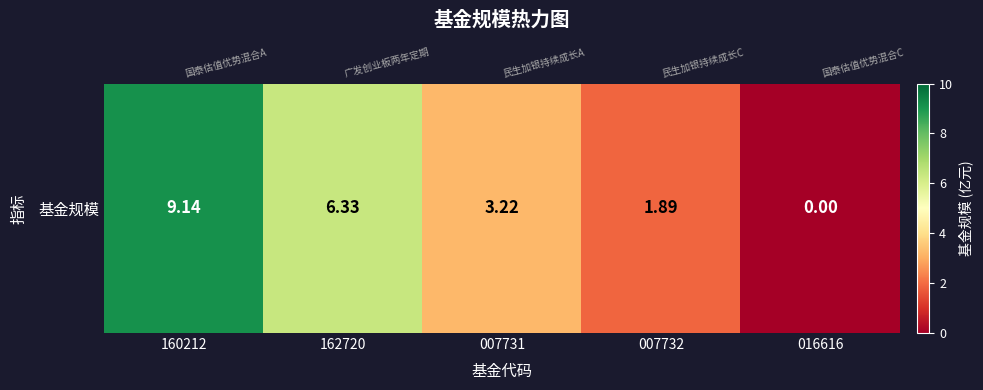

List the labels in order of value, largest first.

160212, 162720, 007731, 007732, 016616